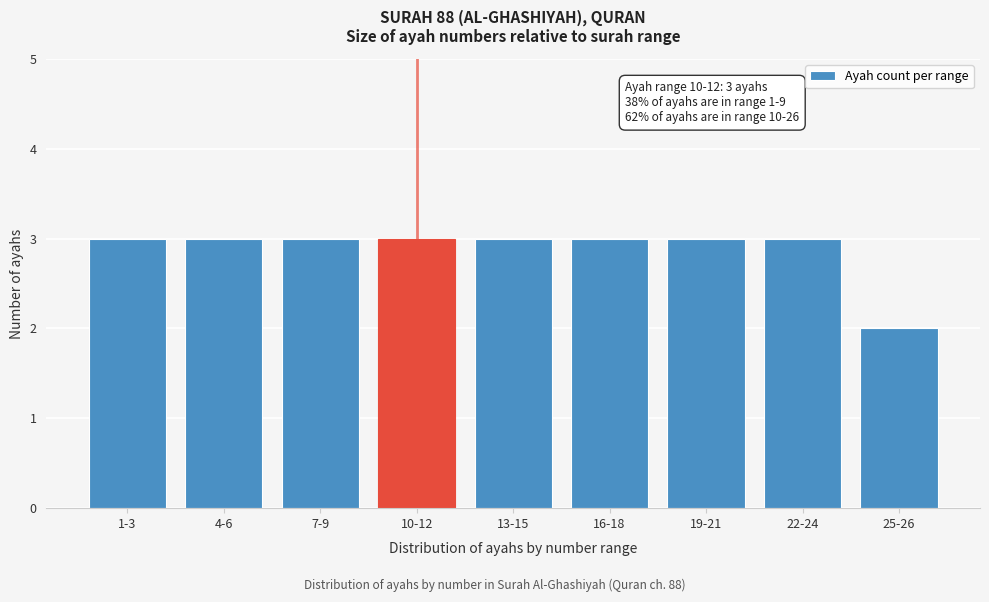

Reading left to right, transcribe all the data shown in this chart.

1-3=3	4-6=3	7-9=3	10-12=3	13-15=3	16-18=3	19-21=3	22-24=3	25-26=2